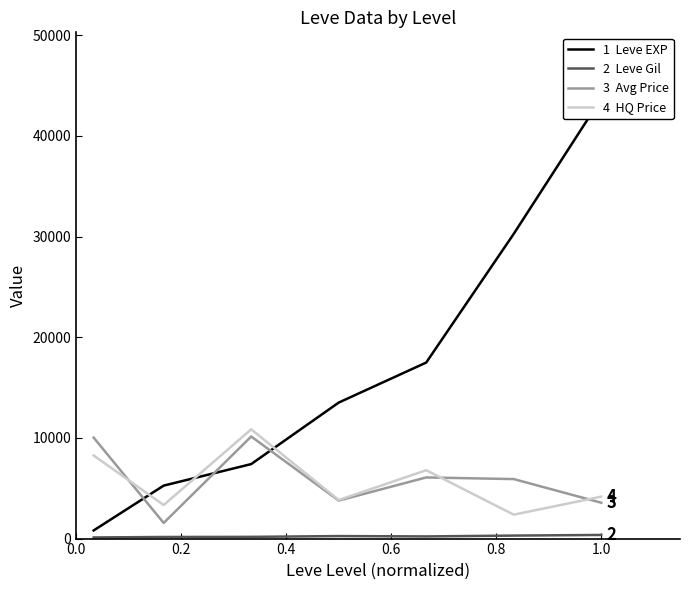

List the series in order of their peak value, highest first.

Leve EXP, HQ Price, Avg Price, Leve Gil